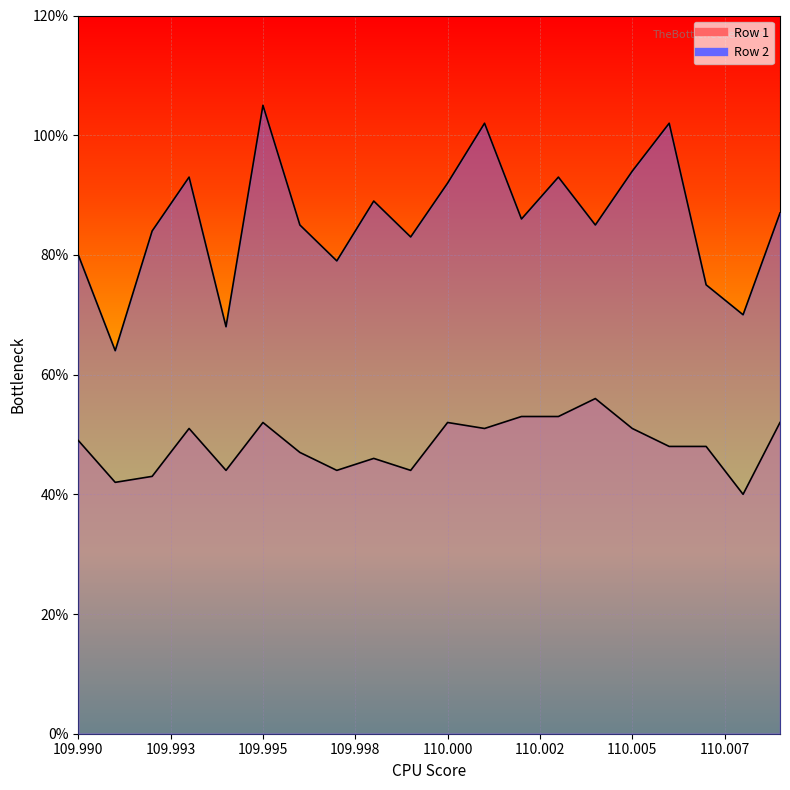

The value of Row 2 at 110.009 is 51. True or false?

False